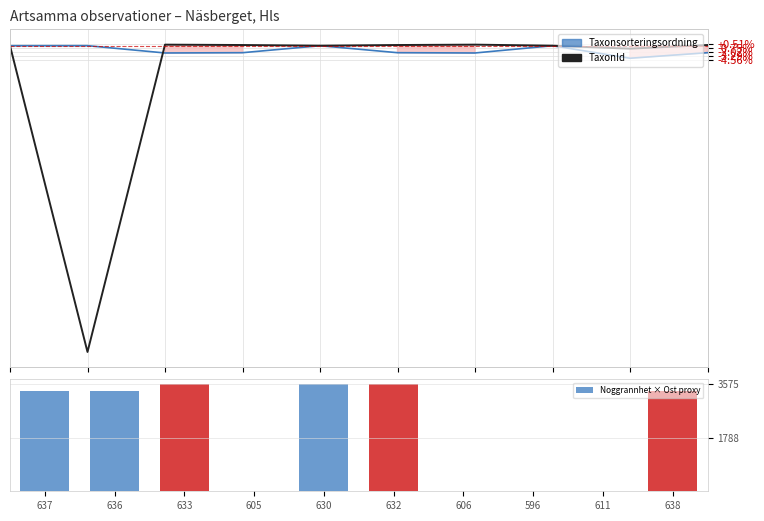

What is the value of the Noggrannhet × Ost proxy bar at the 4th from the left?

25.0